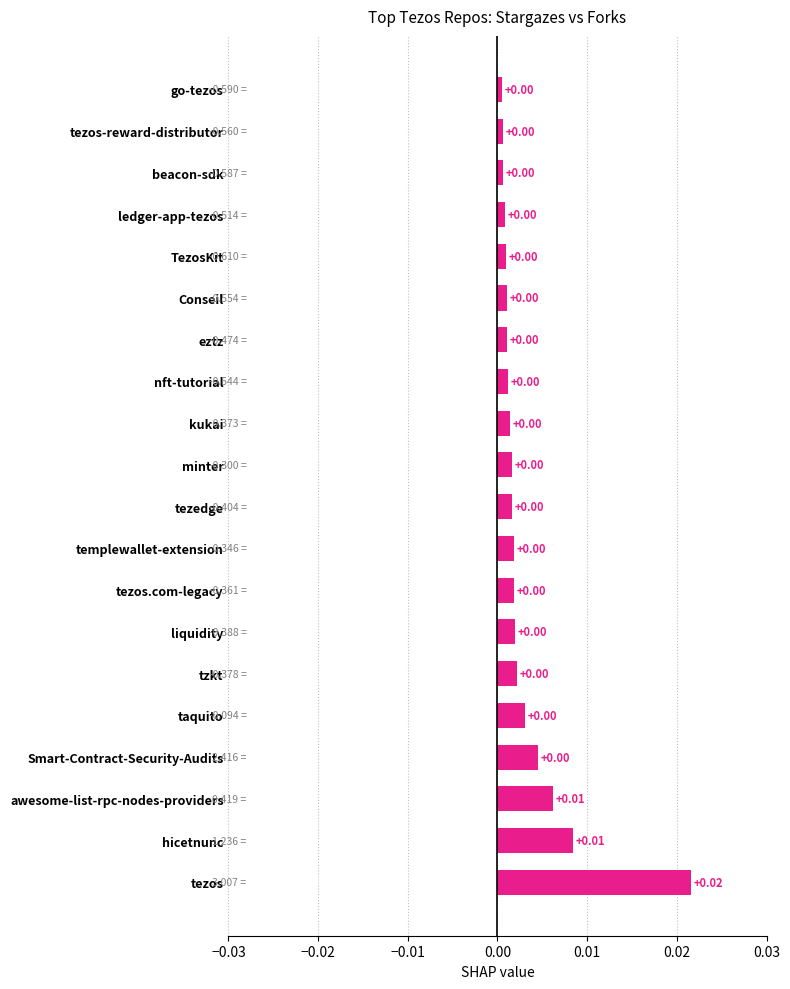

Which label corresponds to the largest value in the chart?

tezos